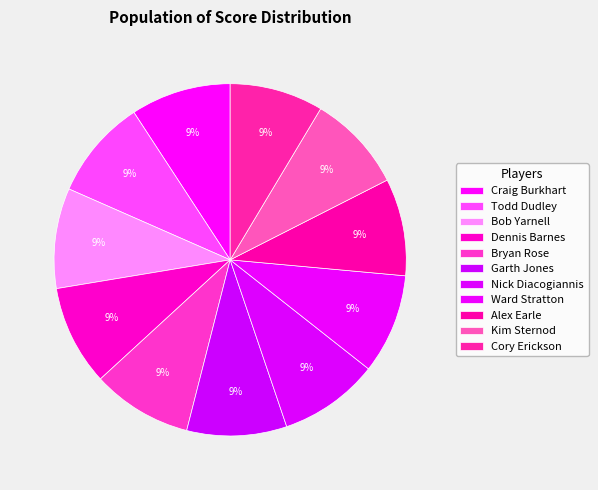

How many slices are in this pie chart?

11